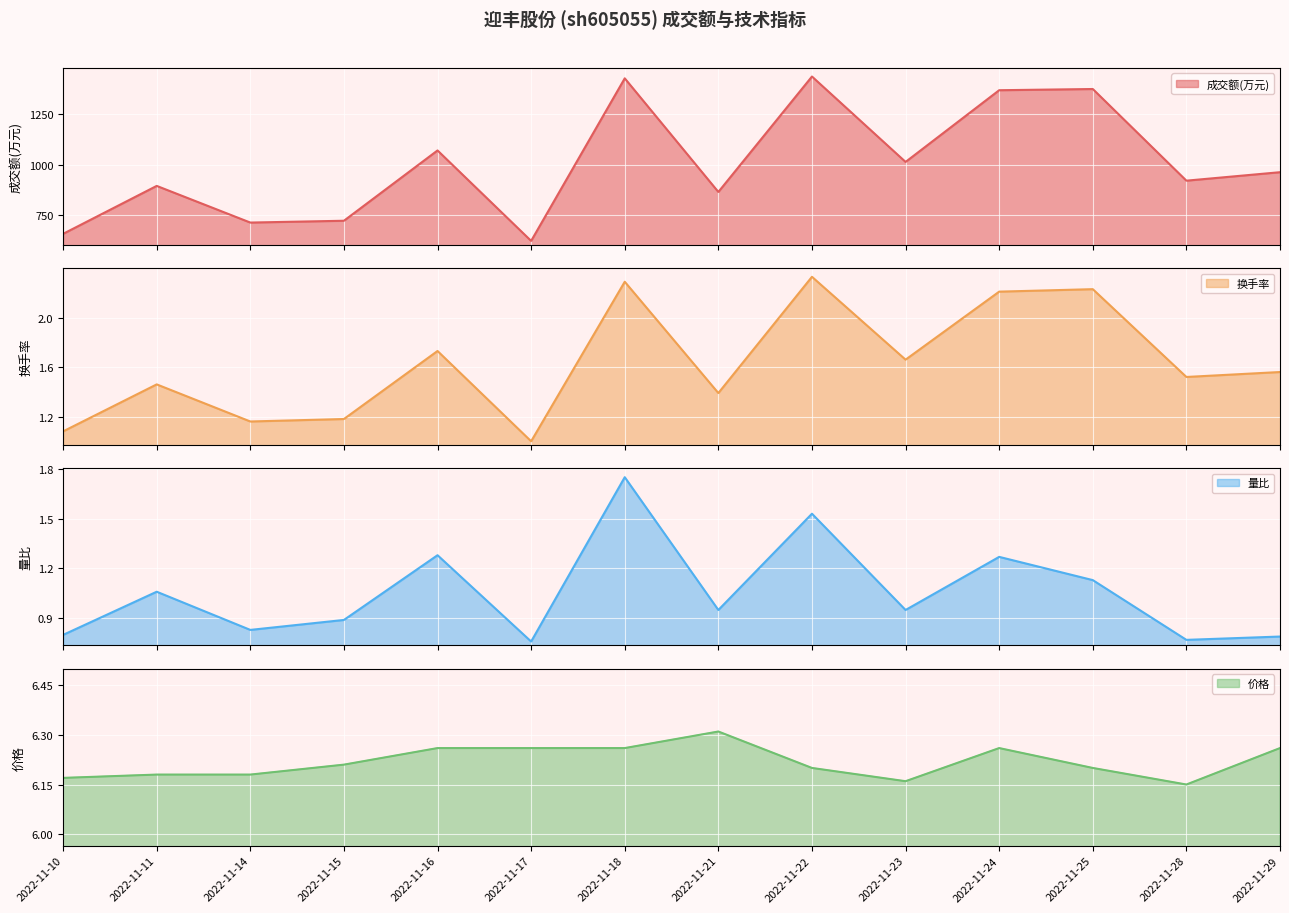

Is it true that 价格 equals 6.2 at 2022-11-11?

True